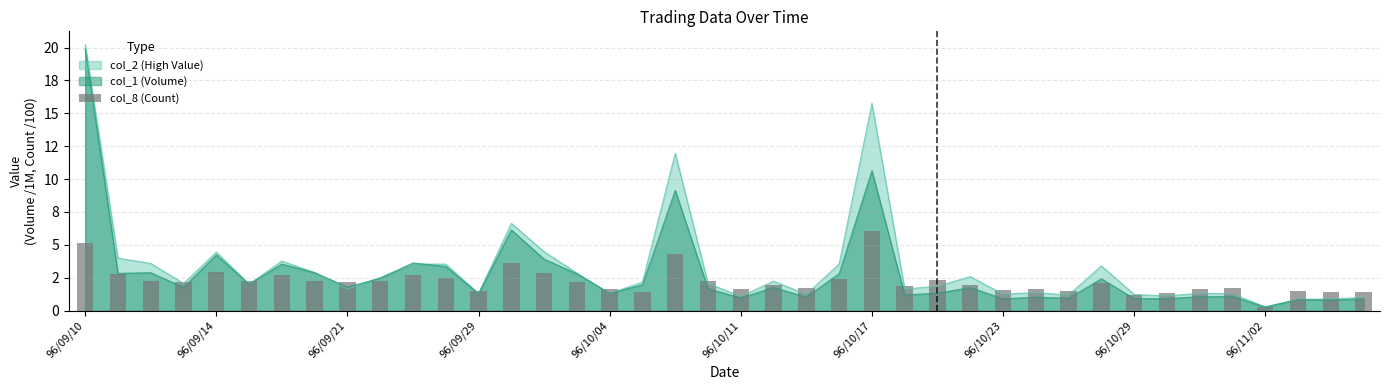

What position from the left is 96/10/17?

7